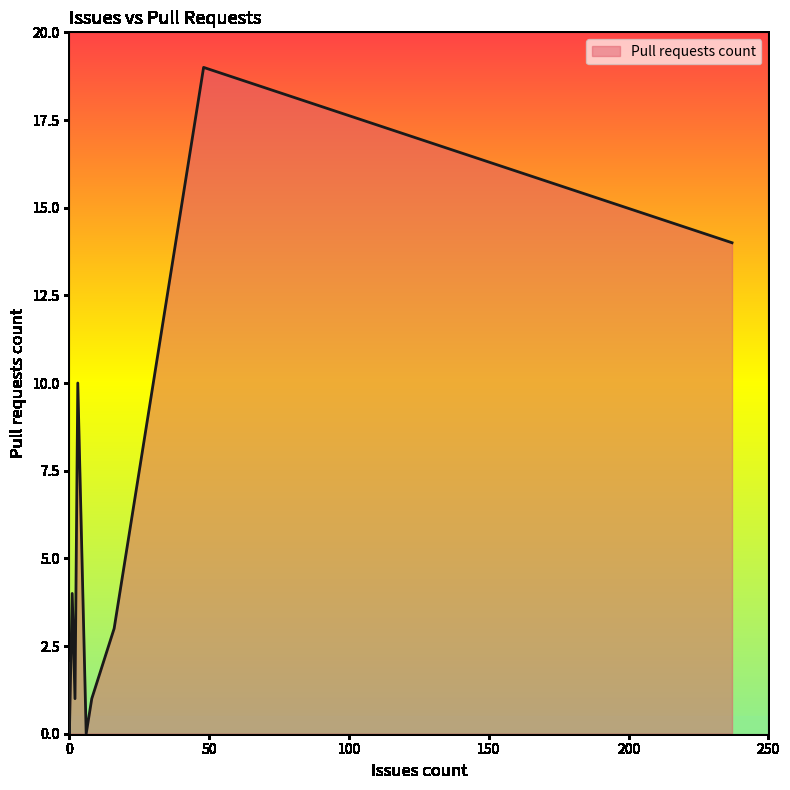

What is the sum of all values?

54